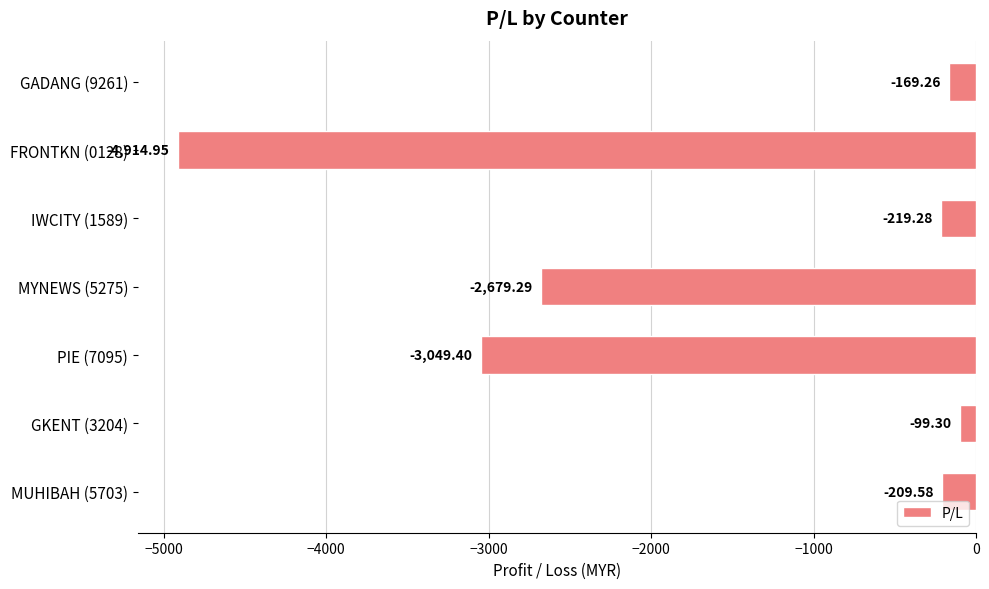

What is the smallest value displayed?

-4914.9